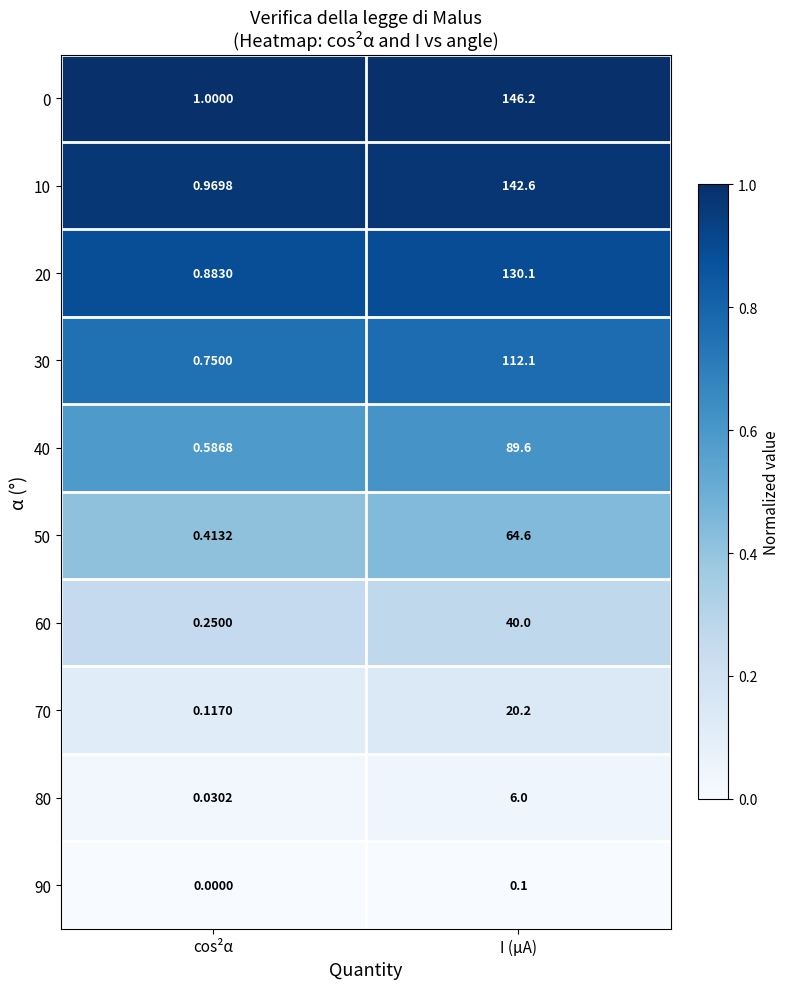

Which category has the lowest value across all series?

cos²α